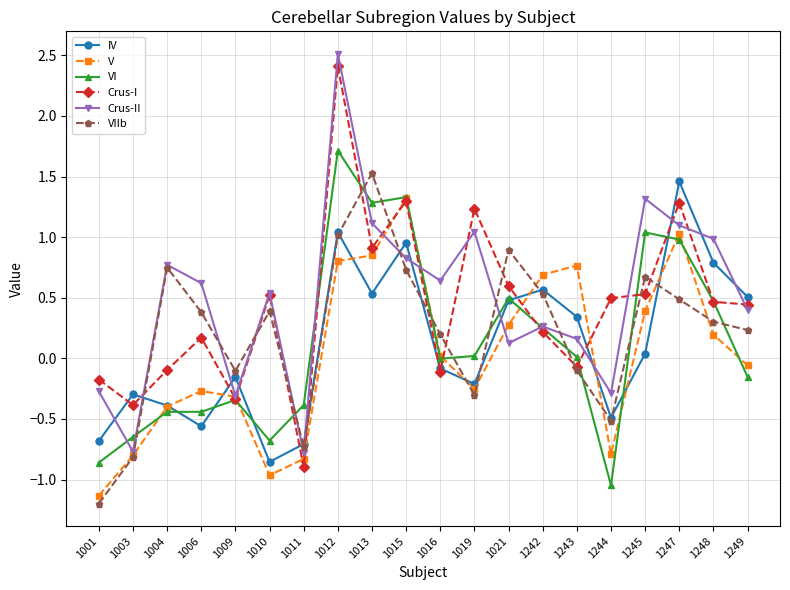

How many categories are shown in the chart?

20